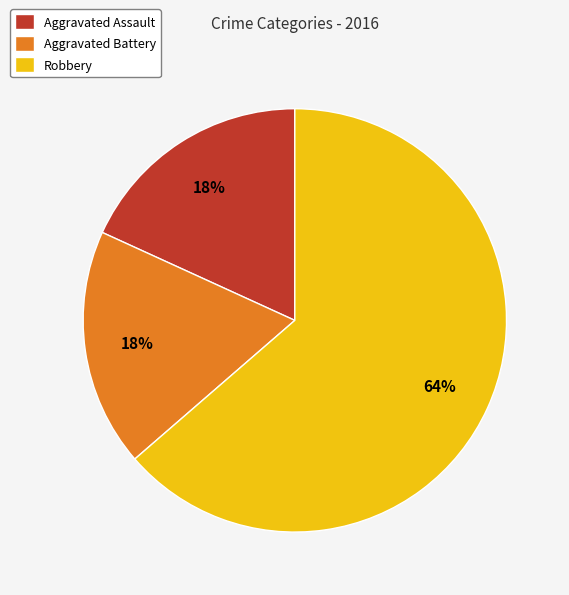

Which slice is the largest?

Robbery